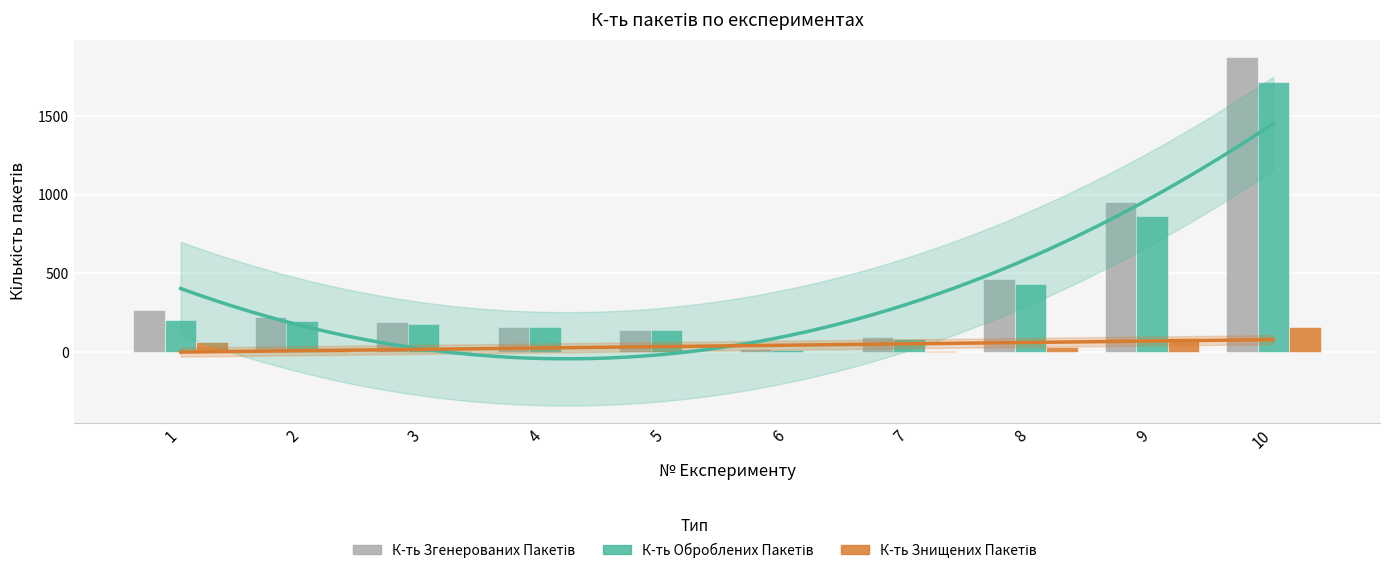

How many groups of bars are there?

10